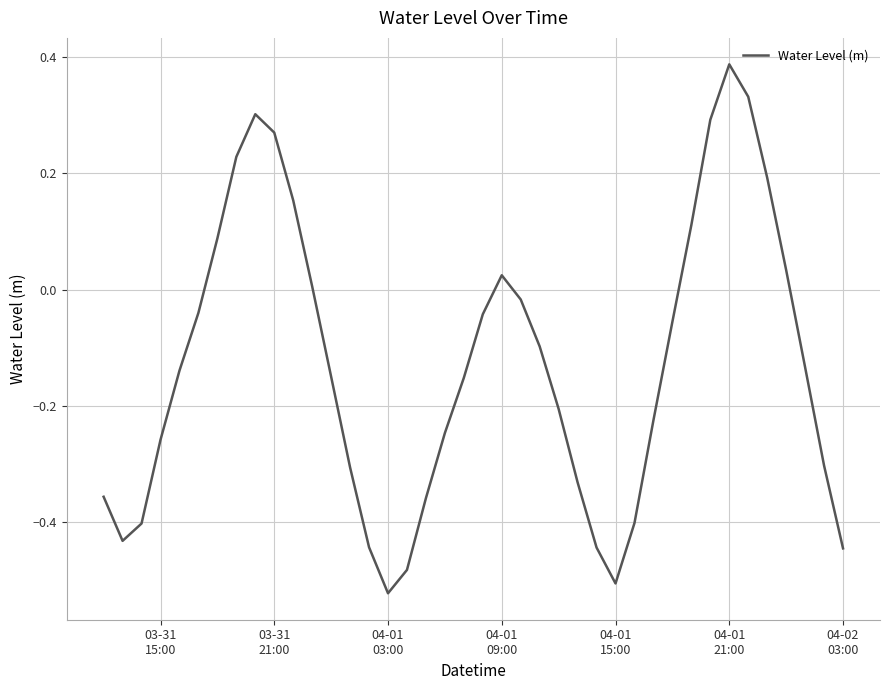

True or false: the data has more than 1 interior local peaks.

True